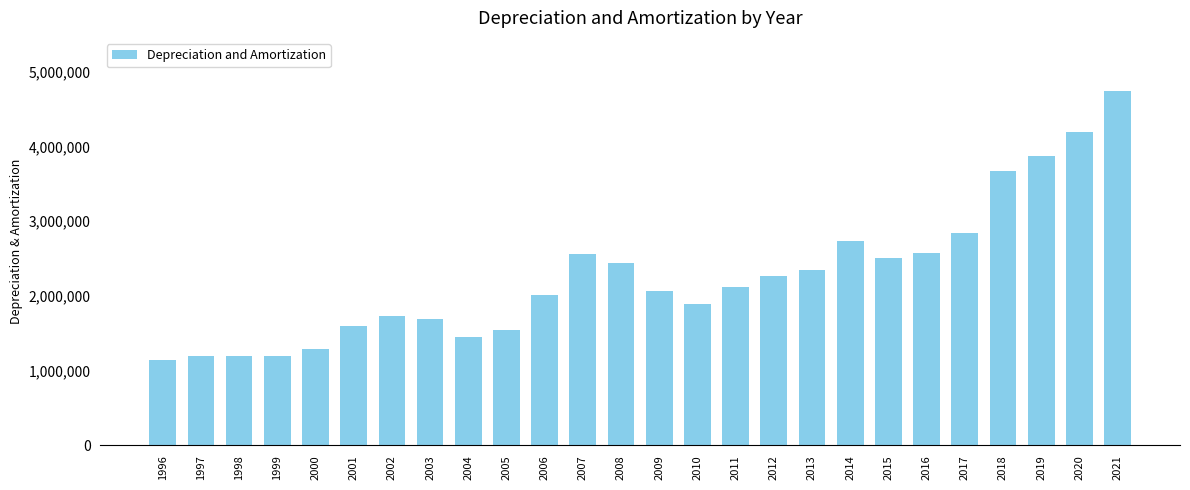

The chart shows a value of 6201756 at 2018. True or false?

False